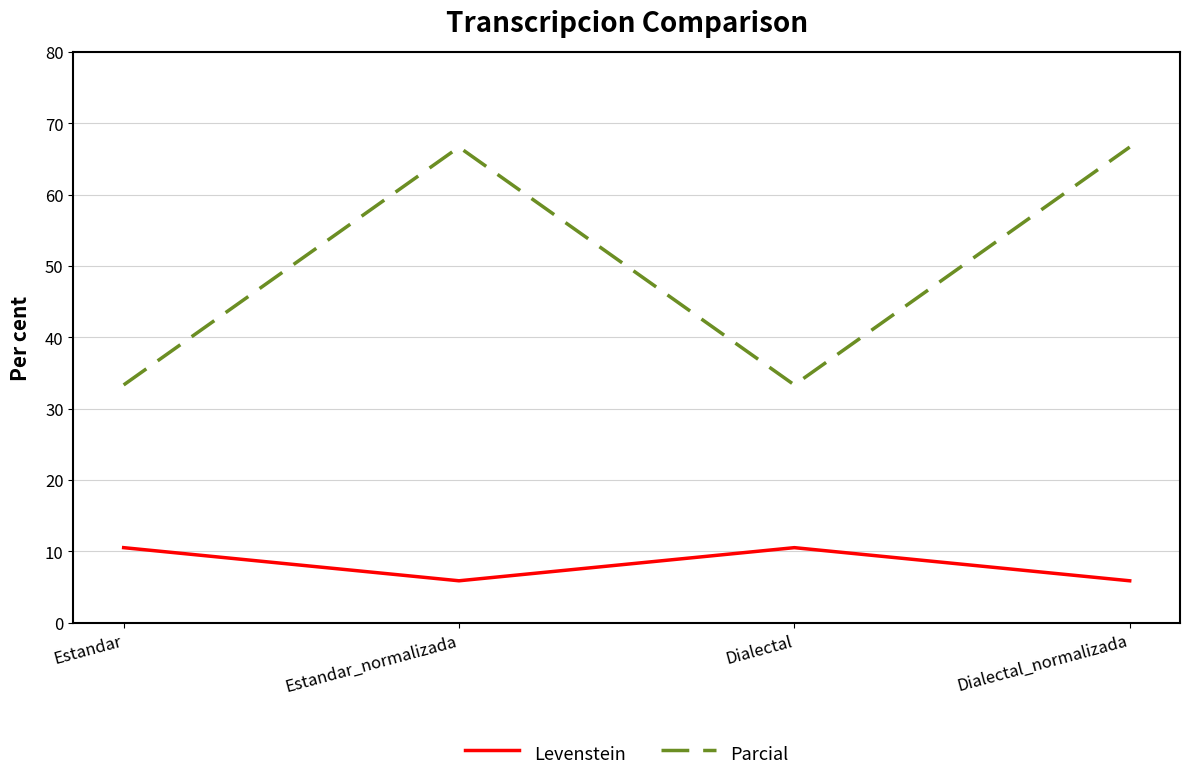

True or false: Parcial has a value of 42.8 at Dialectal_normalizada.

False